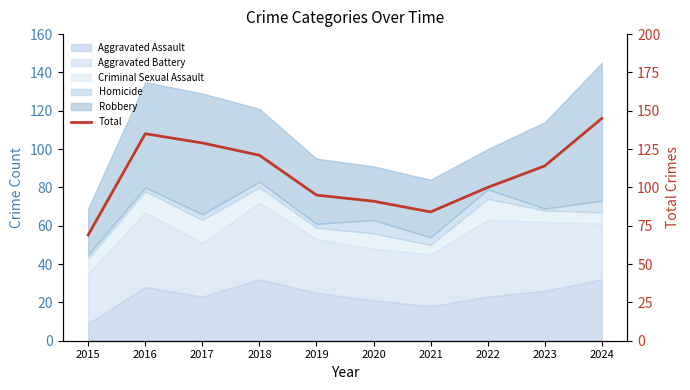

The value at 2021 is 41. True or false?

False